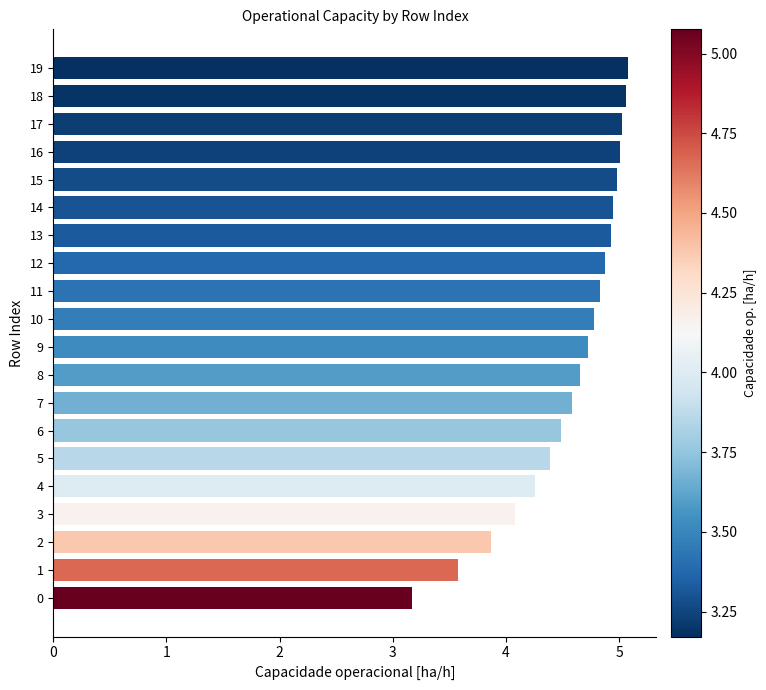

What is the ratio of the value at 8 to the value at 17?

0.9